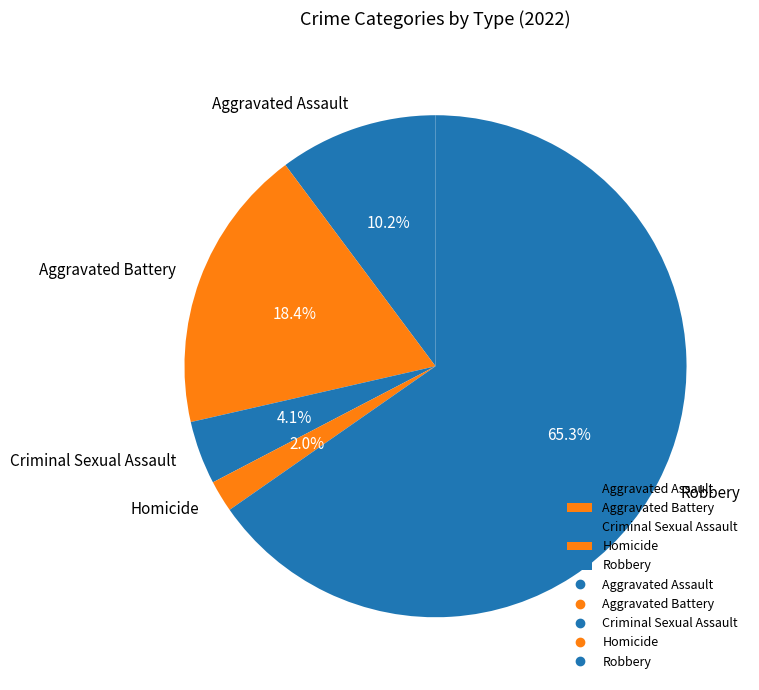

Rank the categories by value from highest to lowest.

Robbery, Aggravated Battery, Aggravated Assault, Criminal Sexual Assault, Homicide